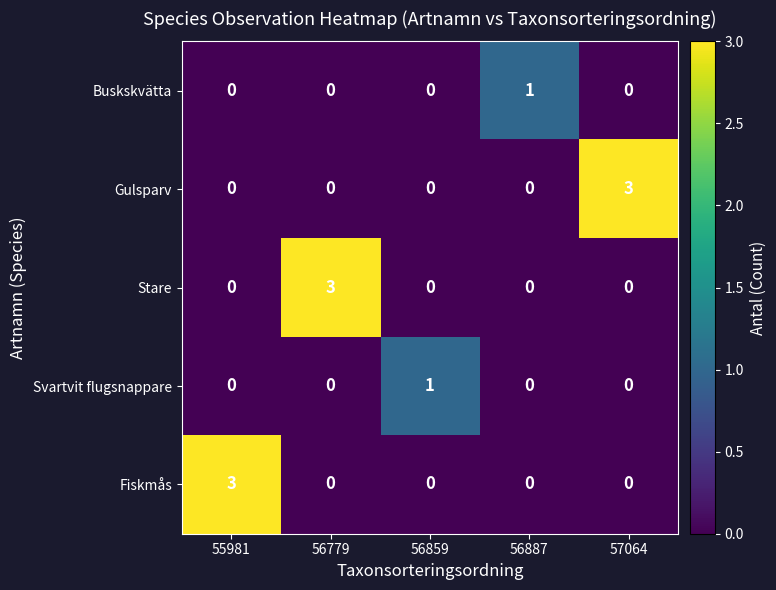

How many Gulsparv values are between 0 and 1?

4